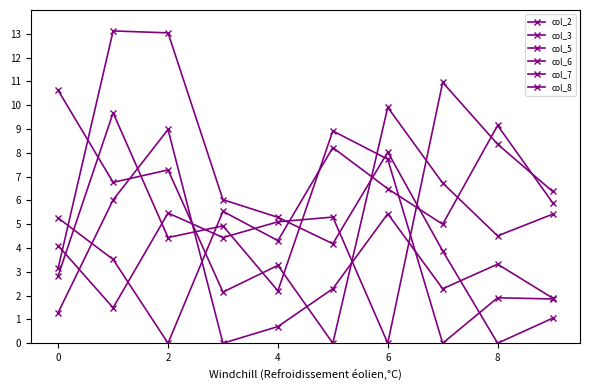

How many categories are shown in the chart?

10